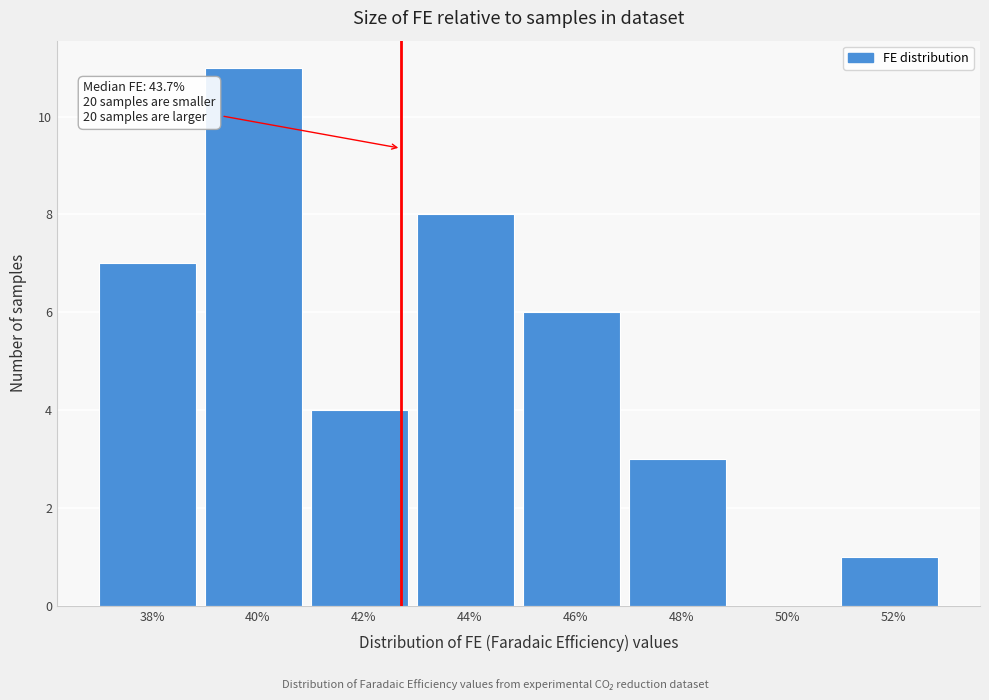

Reading left to right, what are all the values shown in this chart?

38%=7	40%=11	42%=4	44%=8	46%=6	48%=3	50%=0	52%=1